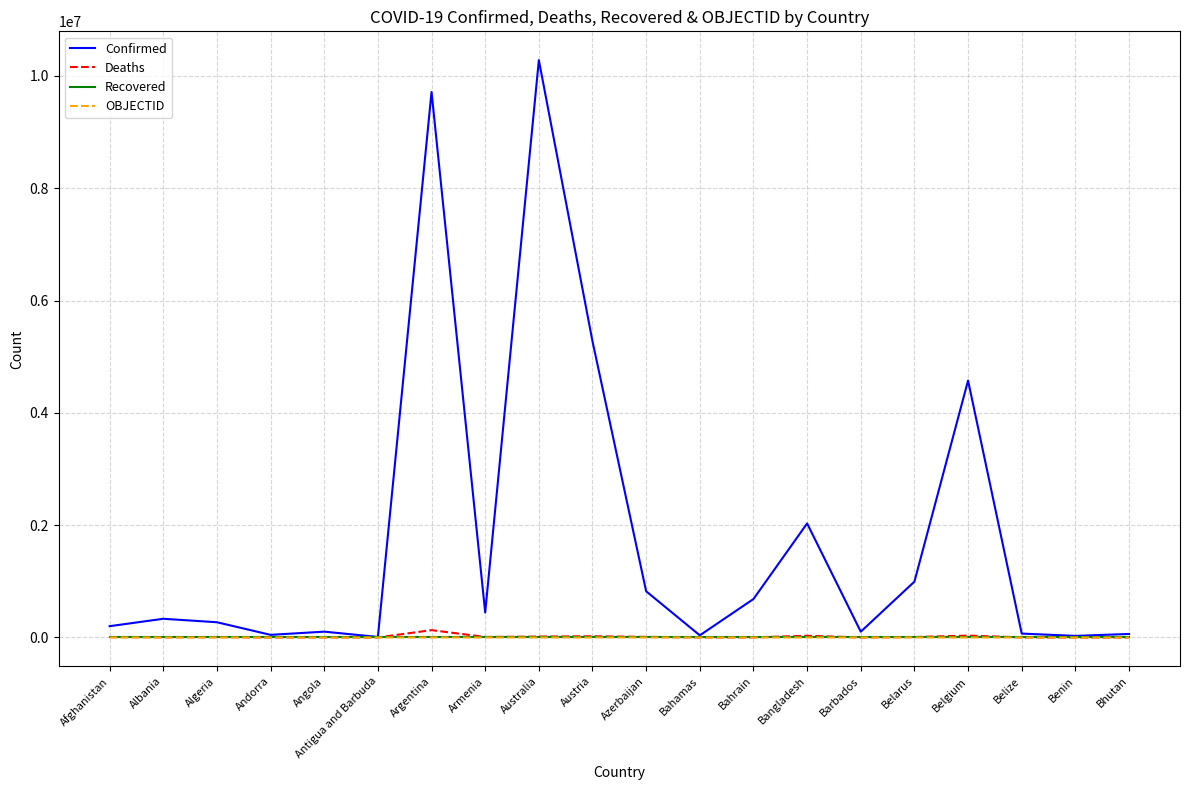

Which series changed the most between Andorra and Australia?

Confirmed